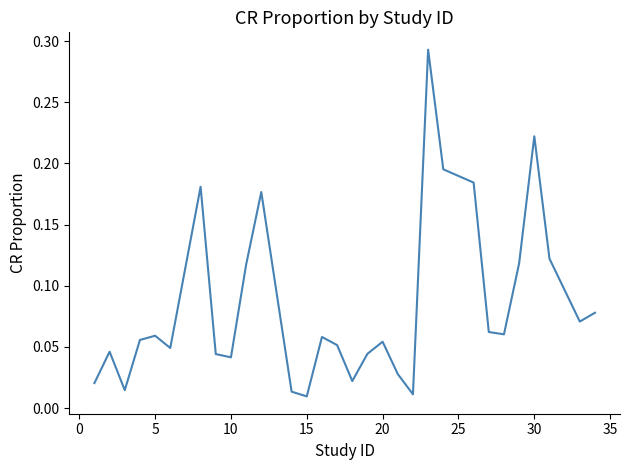

The value at 30 is 0.1. True or false?

False